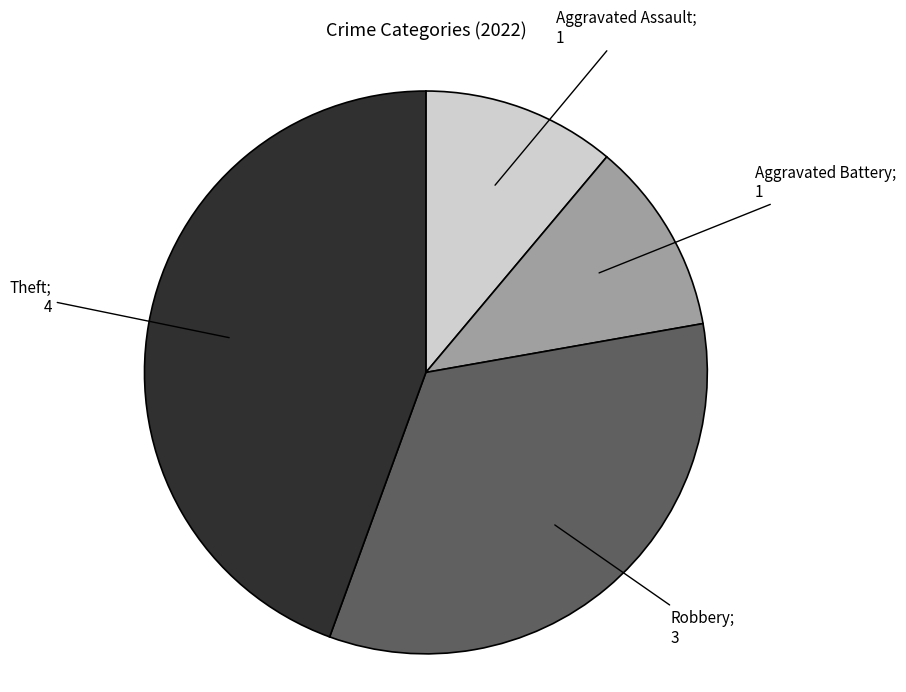

Is there a majority slice in this chart?

No